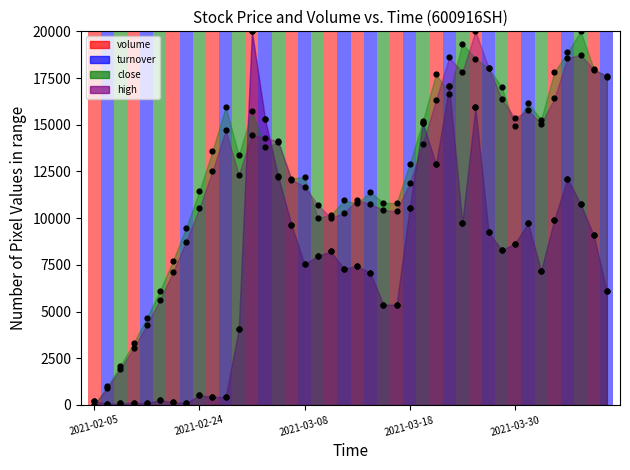

What is the total value across all series at 2021-02-05?

401.5